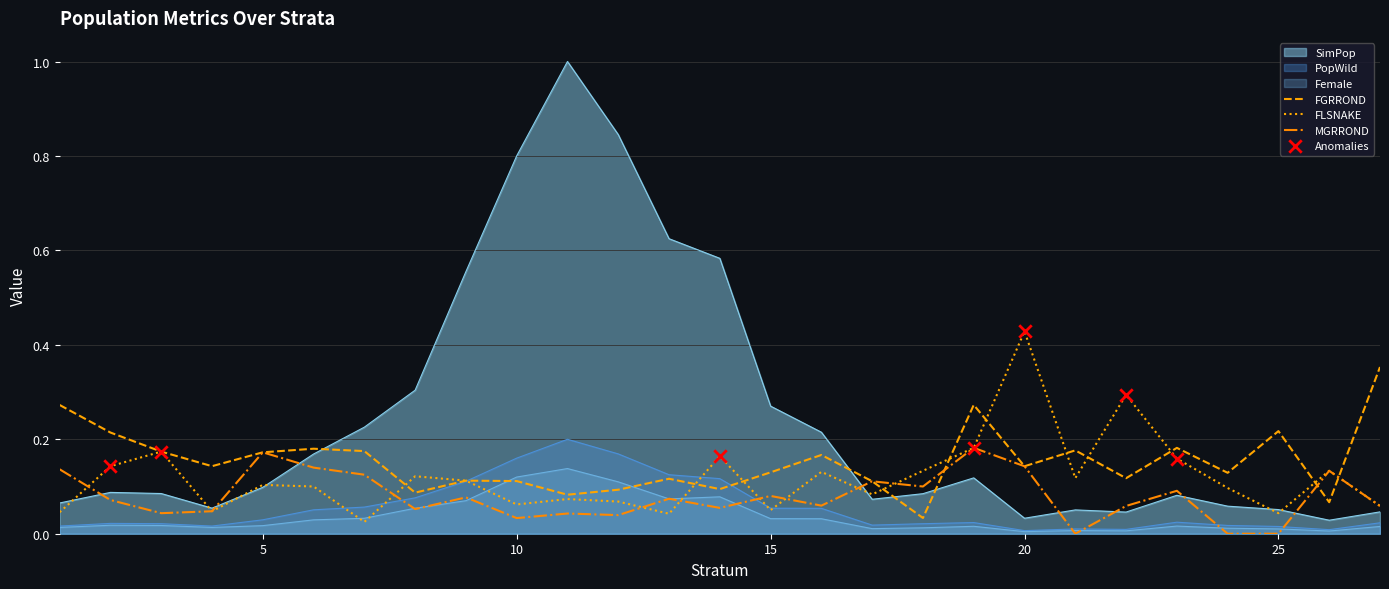

At which category is the sum across all series the highest?

11